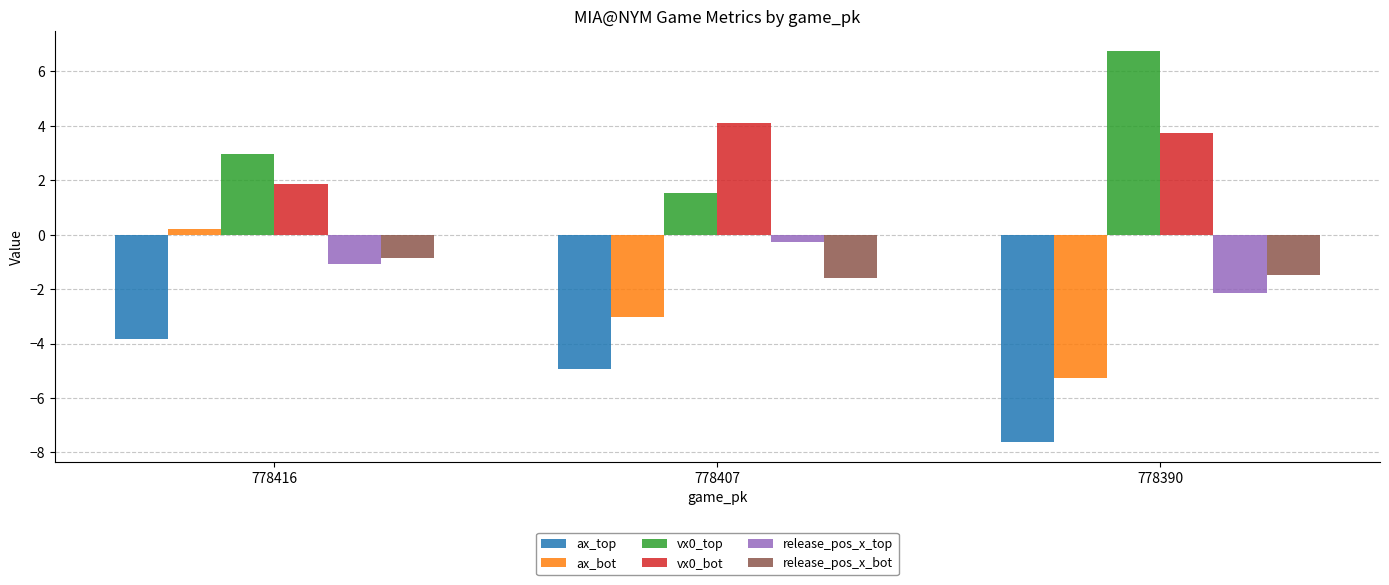

What is the average value of the release_pos_x_top series?

-1.2